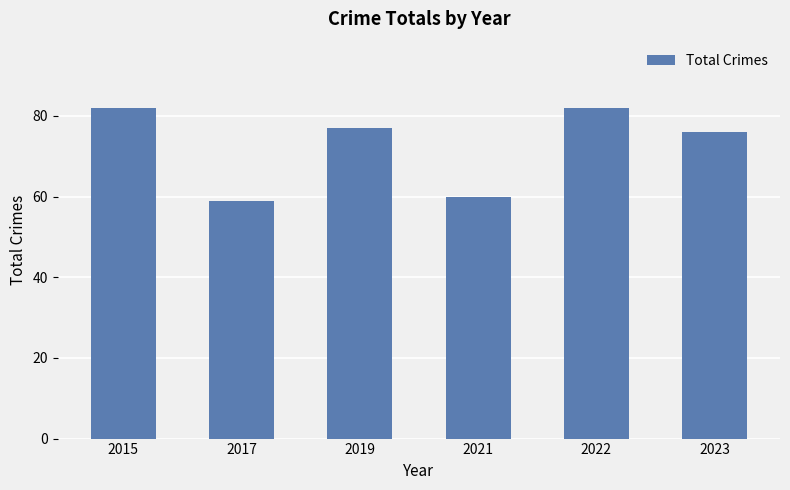

What is the value of the 2nd bar from the left?

59